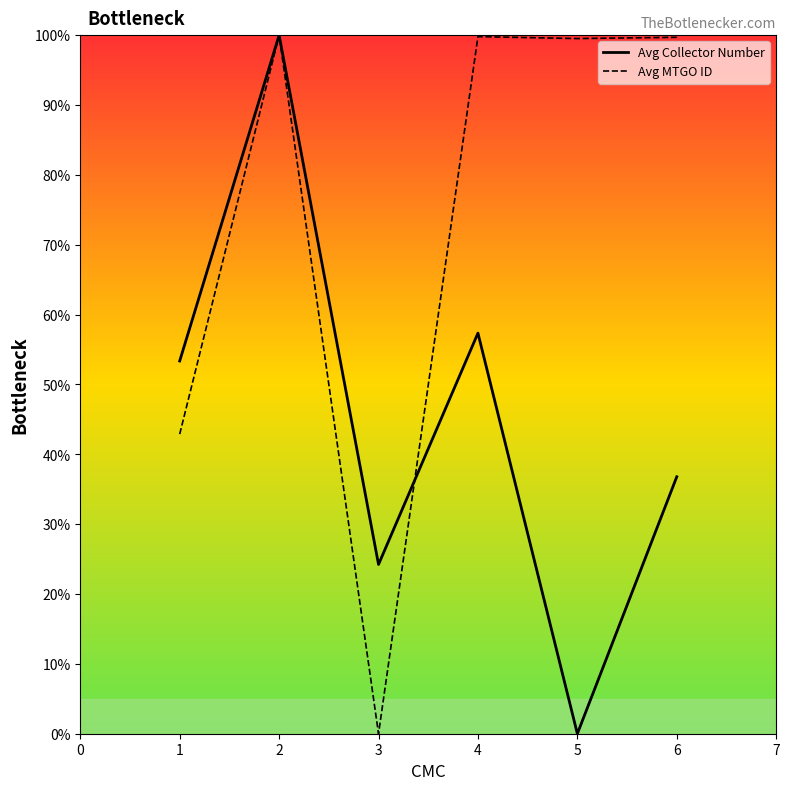

Rank the series by their average value, from lowest to highest.

Avg Collector Number, Avg MTGO ID